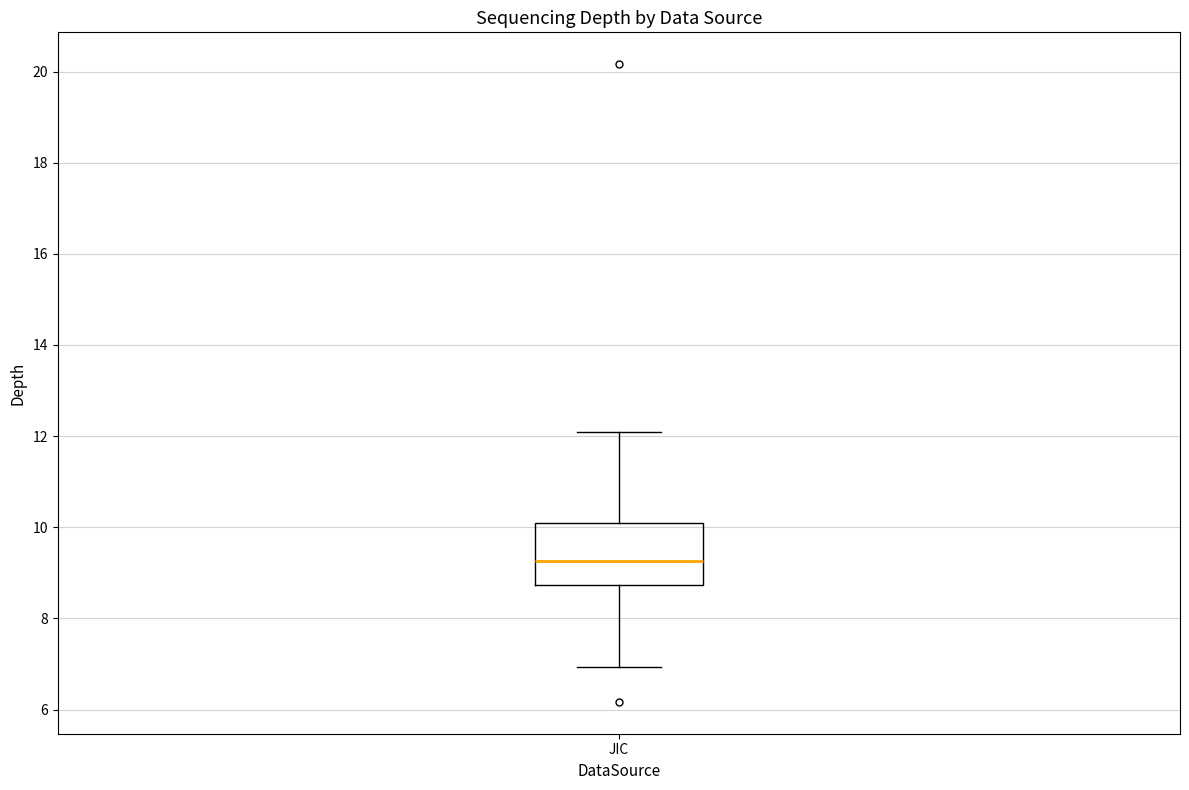

Where does the upper whisker of the box for JIC end on the y-axis? The values are not printed on the chart, so give them approximately, as read against the axis.

12.2